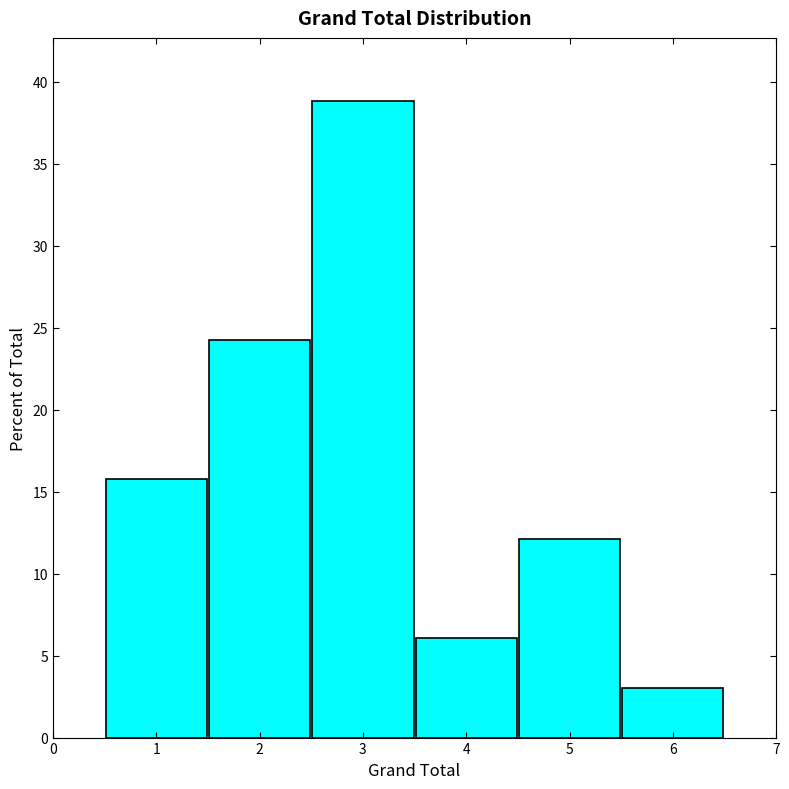

Reading left to right, transcribe this chart: for each bar, give the range it covers on the x-axis and its height. The values are not printed on the chart, so give them approximately, as read against the axis.

0.5 to 1.5: 16
1.5 to 2.5: 24
2.5 to 3.5: 39
3.5 to 4.5: 6
4.5 to 5.5: 12
5.5 to 6.5: 3